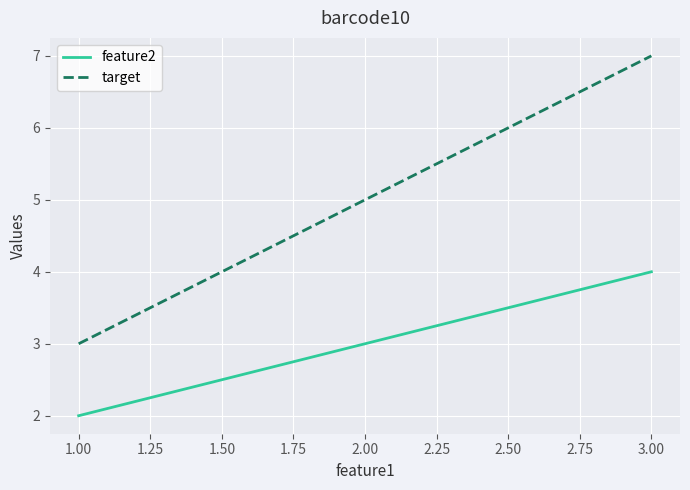

What is the minimum value shown in the chart?

2